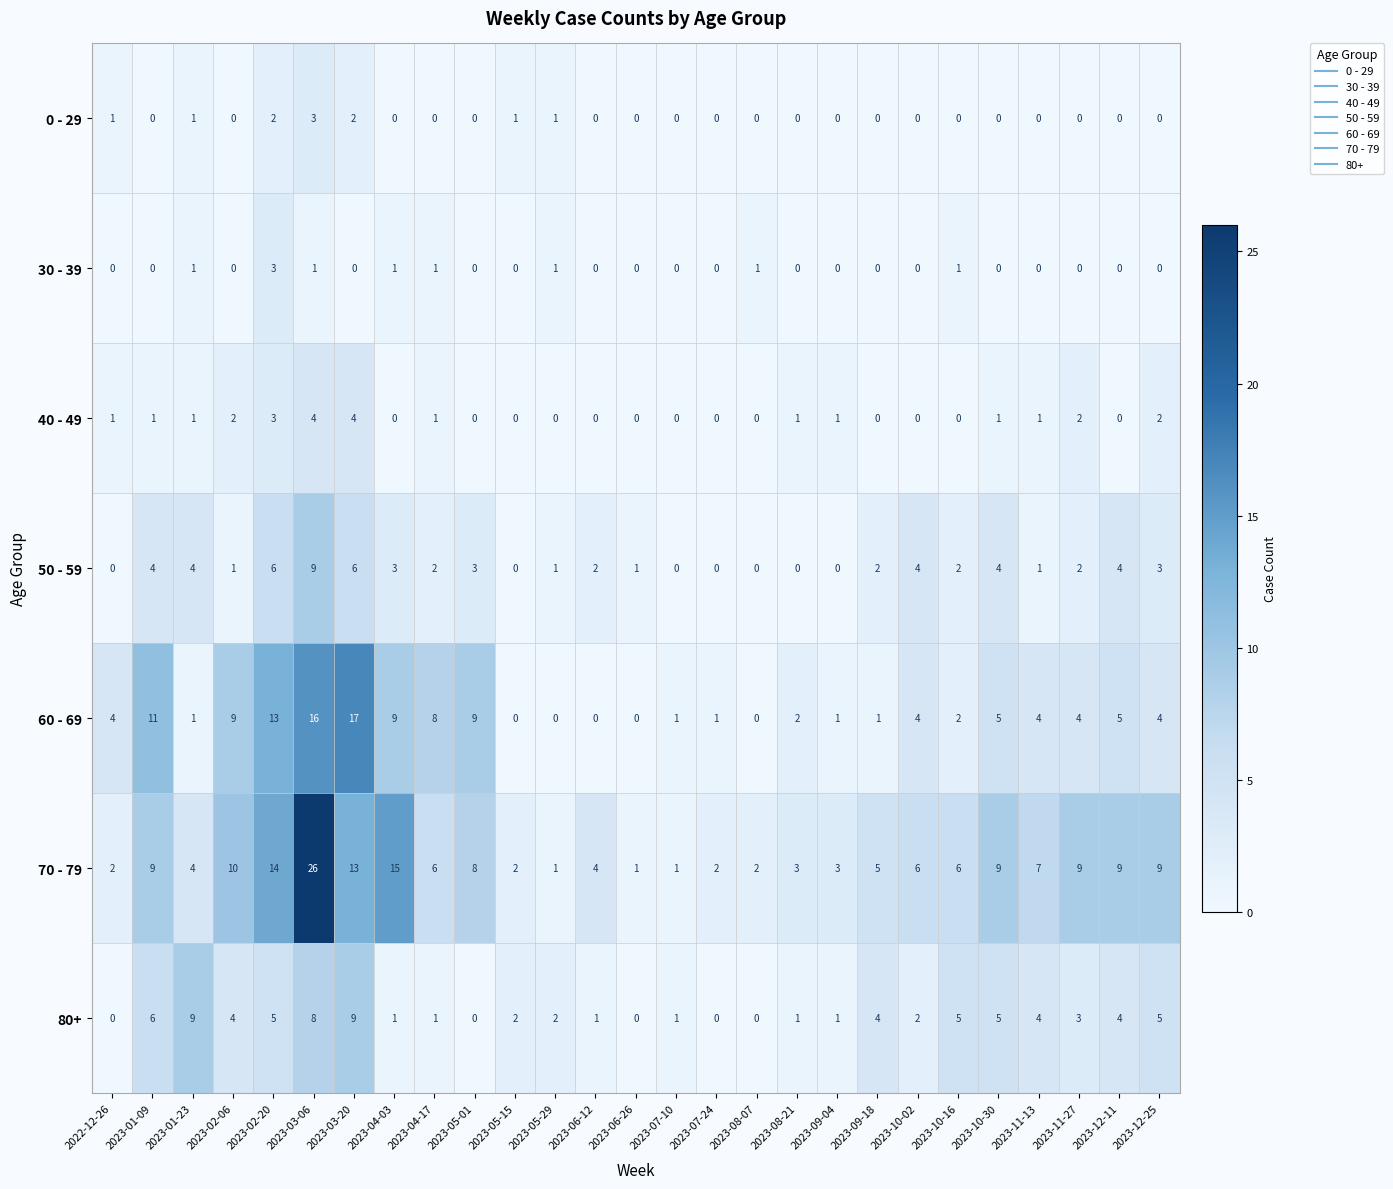

True or false: 50 - 59 has a value of 0 at 2023-05-15.

True